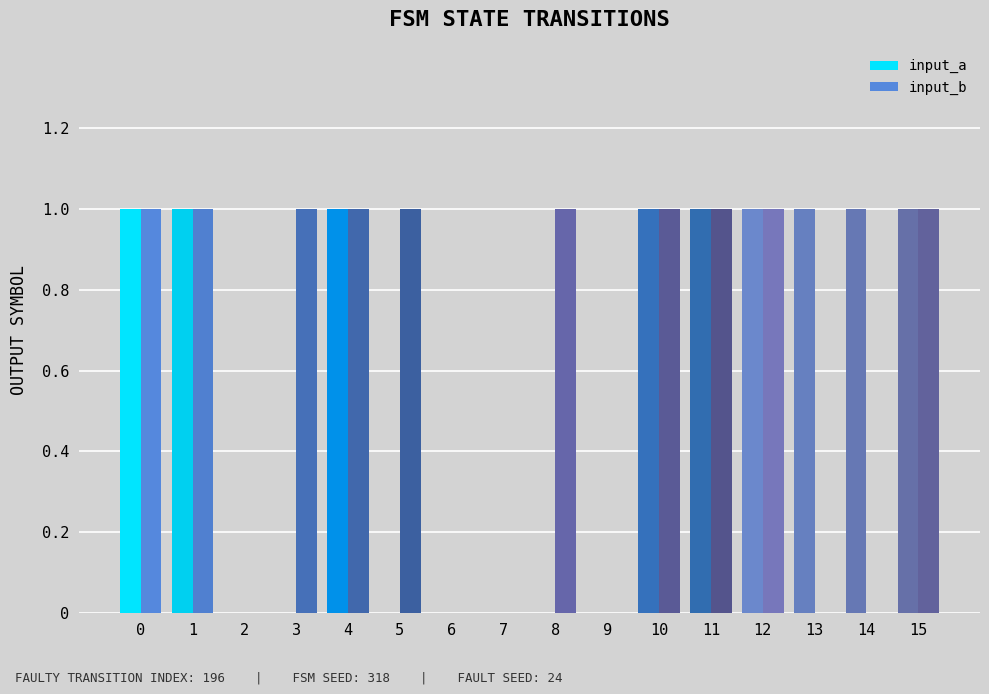

True or false: input_b has a value of 2 at 12.

False